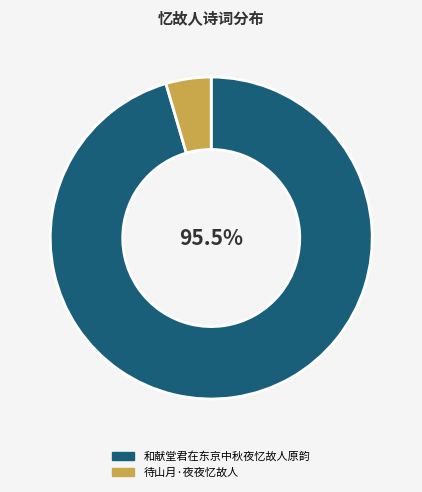

How many slices are in this pie chart?

2